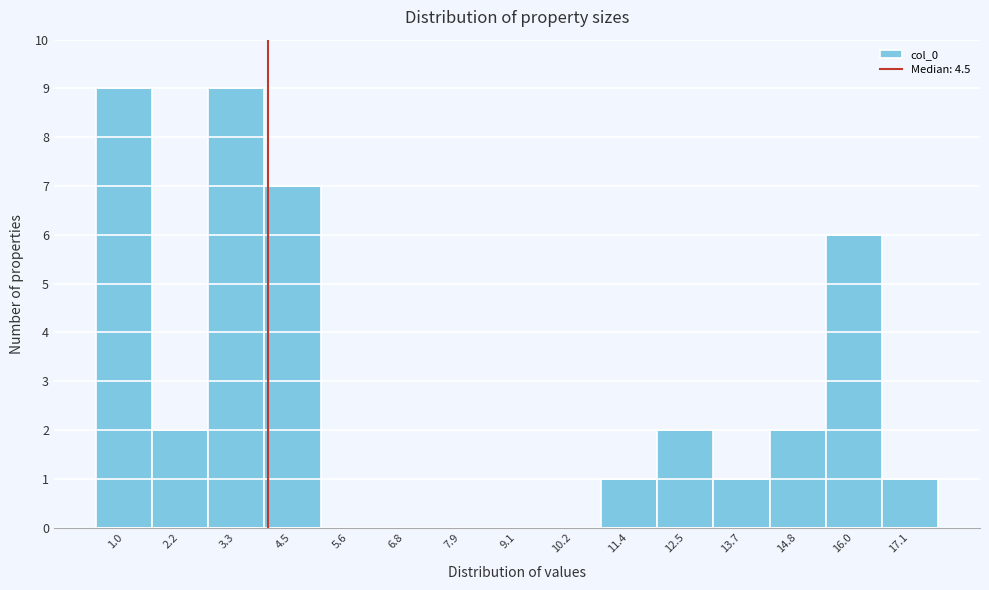

Reading left to right, list all the values displayed in this chart.

1.0=9	2.2=2	3.3=9	4.5=7	5.6=0	6.8=0	7.9=0	9.1=0	10.2=0	11.4=1	12.5=2	13.7=1	14.8=2	16.0=6	17.1=1